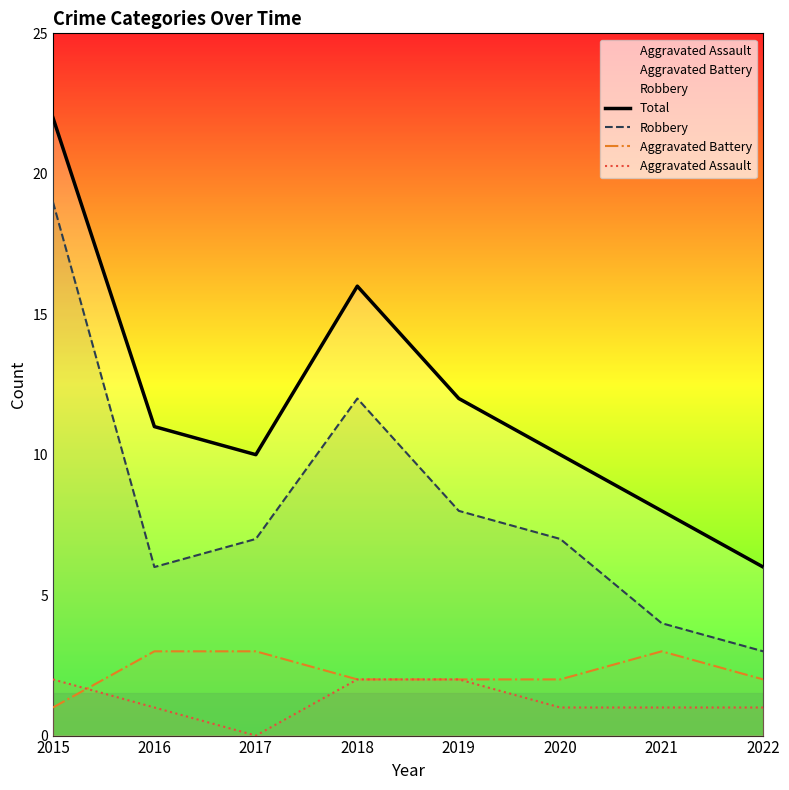

How many values in Aggravated Assault are above zero?

7